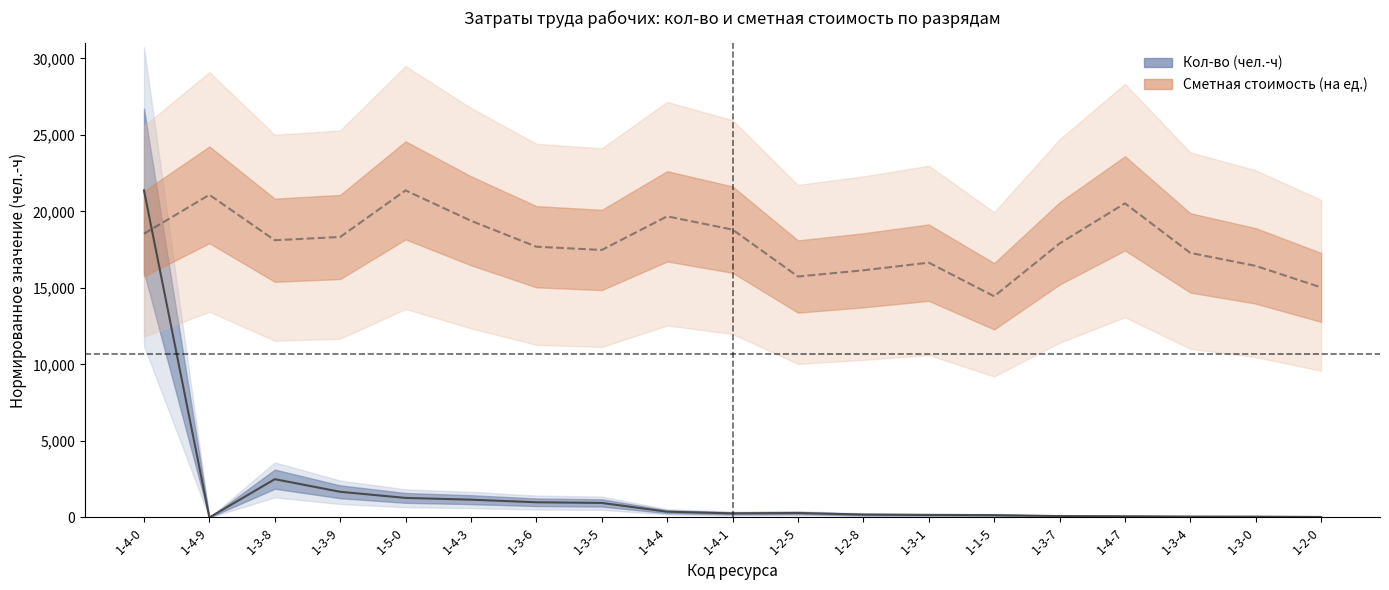

At which label is Кол-во (чел.-ч) closest to 10686?

1-3-8